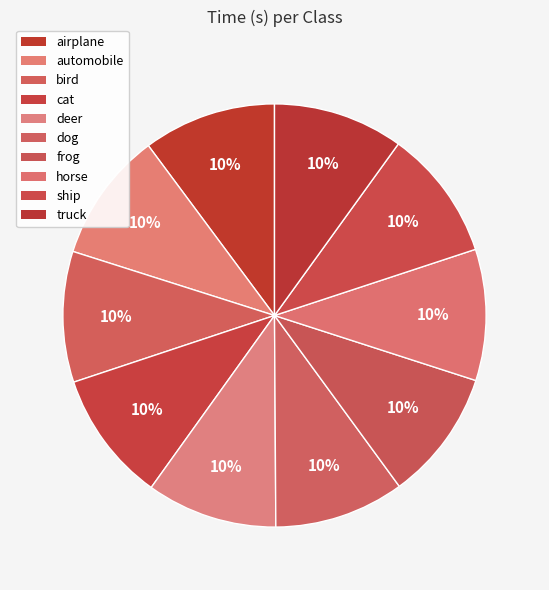

The automobile slice represents 24% of the pie. True or false?

False